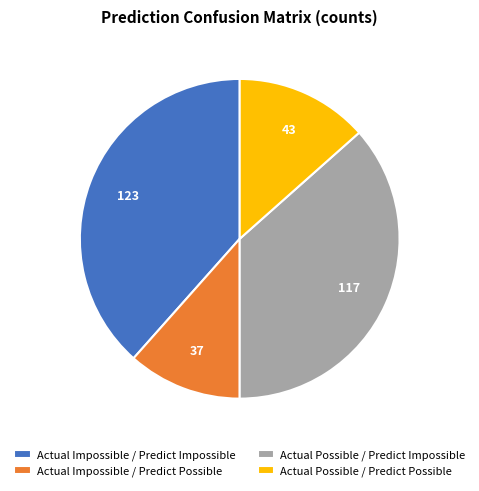

How many segments does this pie chart have?

4